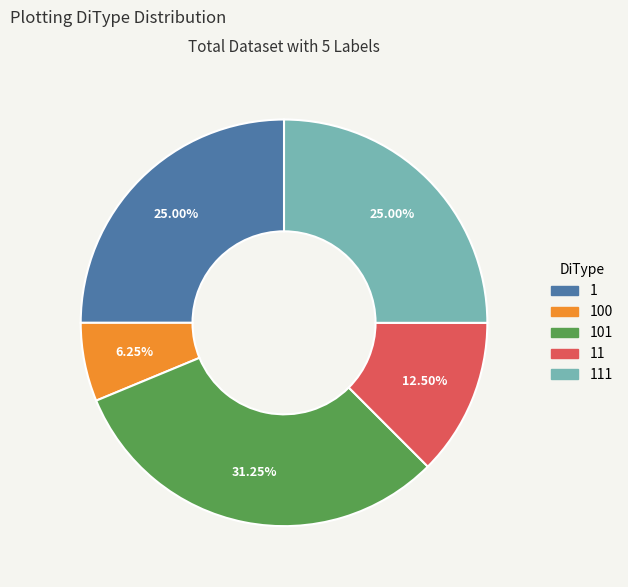

Is there any slice that represents more than half of the pie?

No